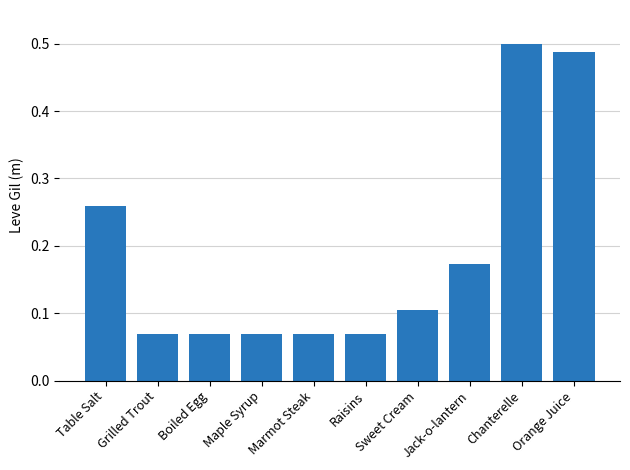

Is it true that the value at Maple Syrup is 0.1?

True